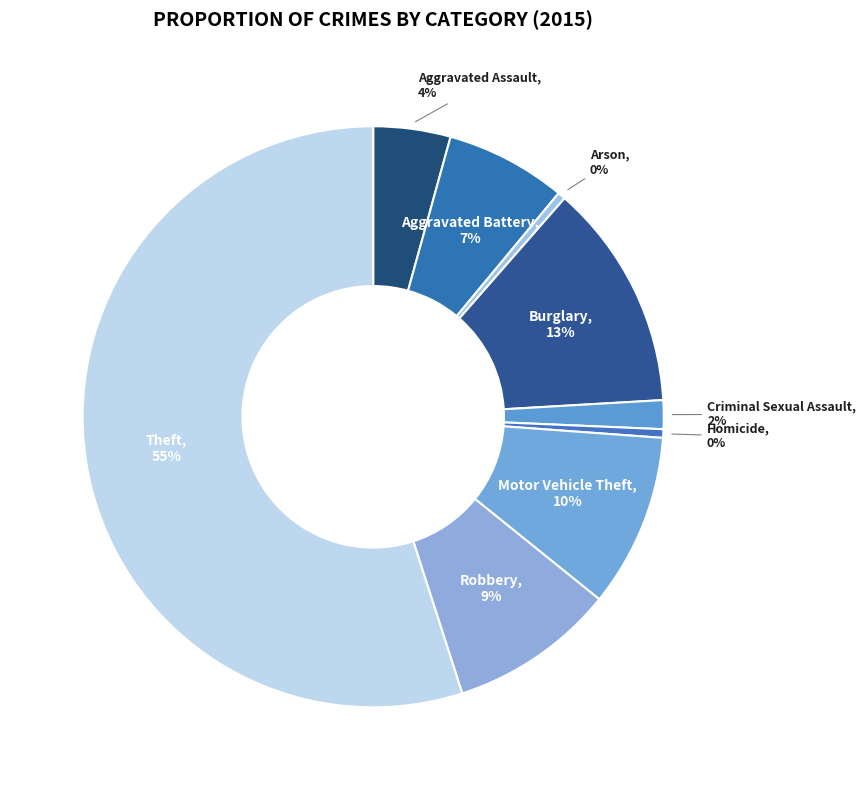

What is the ratio of the value at Burglary to the value at Motor Vehicle Theft?

1.3